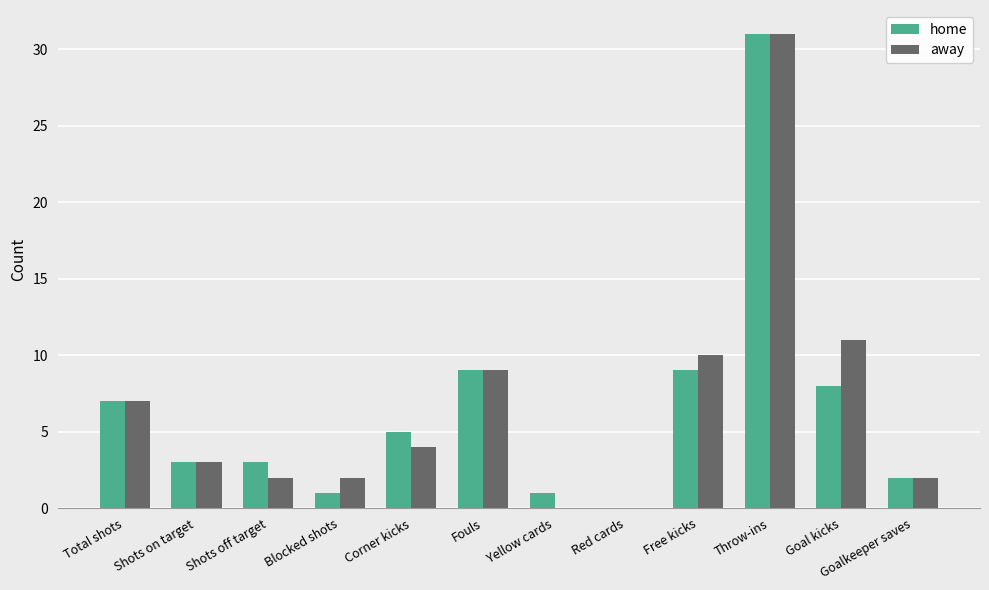

How many series are shown in this chart?

2